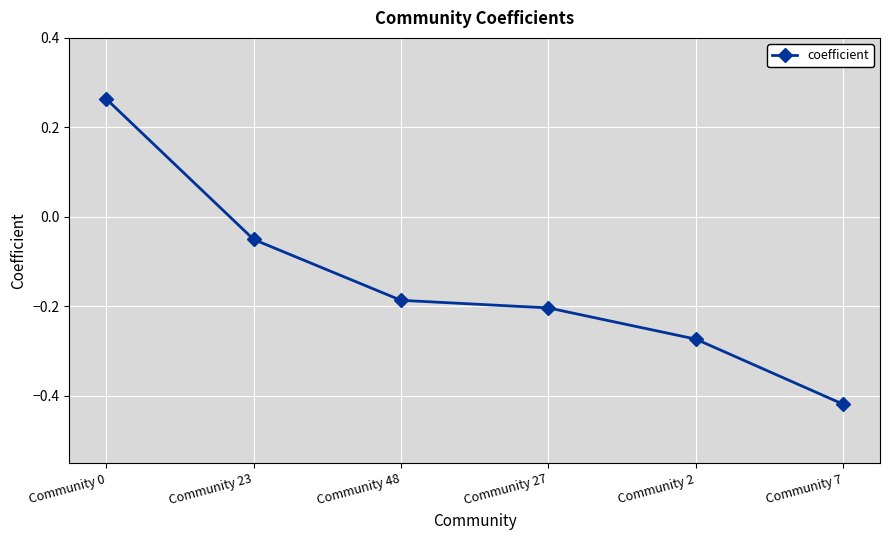

What is the difference between the second highest and minimum values?

0.4